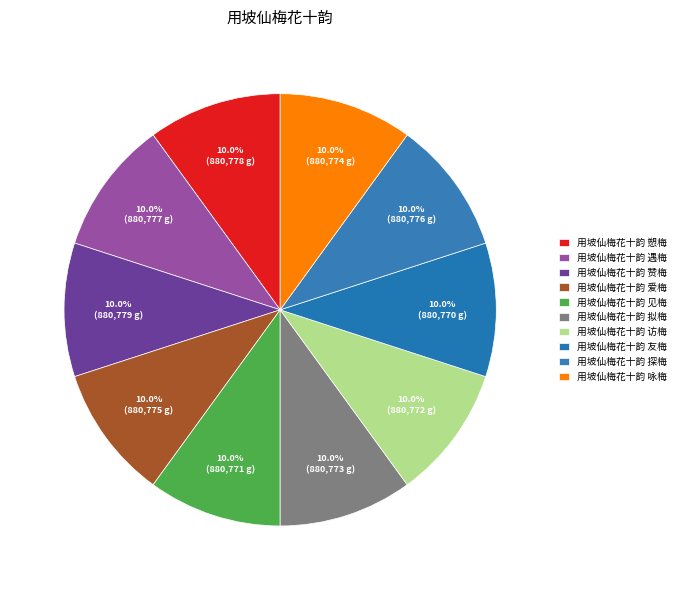

What is the ratio of the value at 用坡仙梅花十韵 爱梅 to the value at 用坡仙梅花十韵 咏梅?

1.0